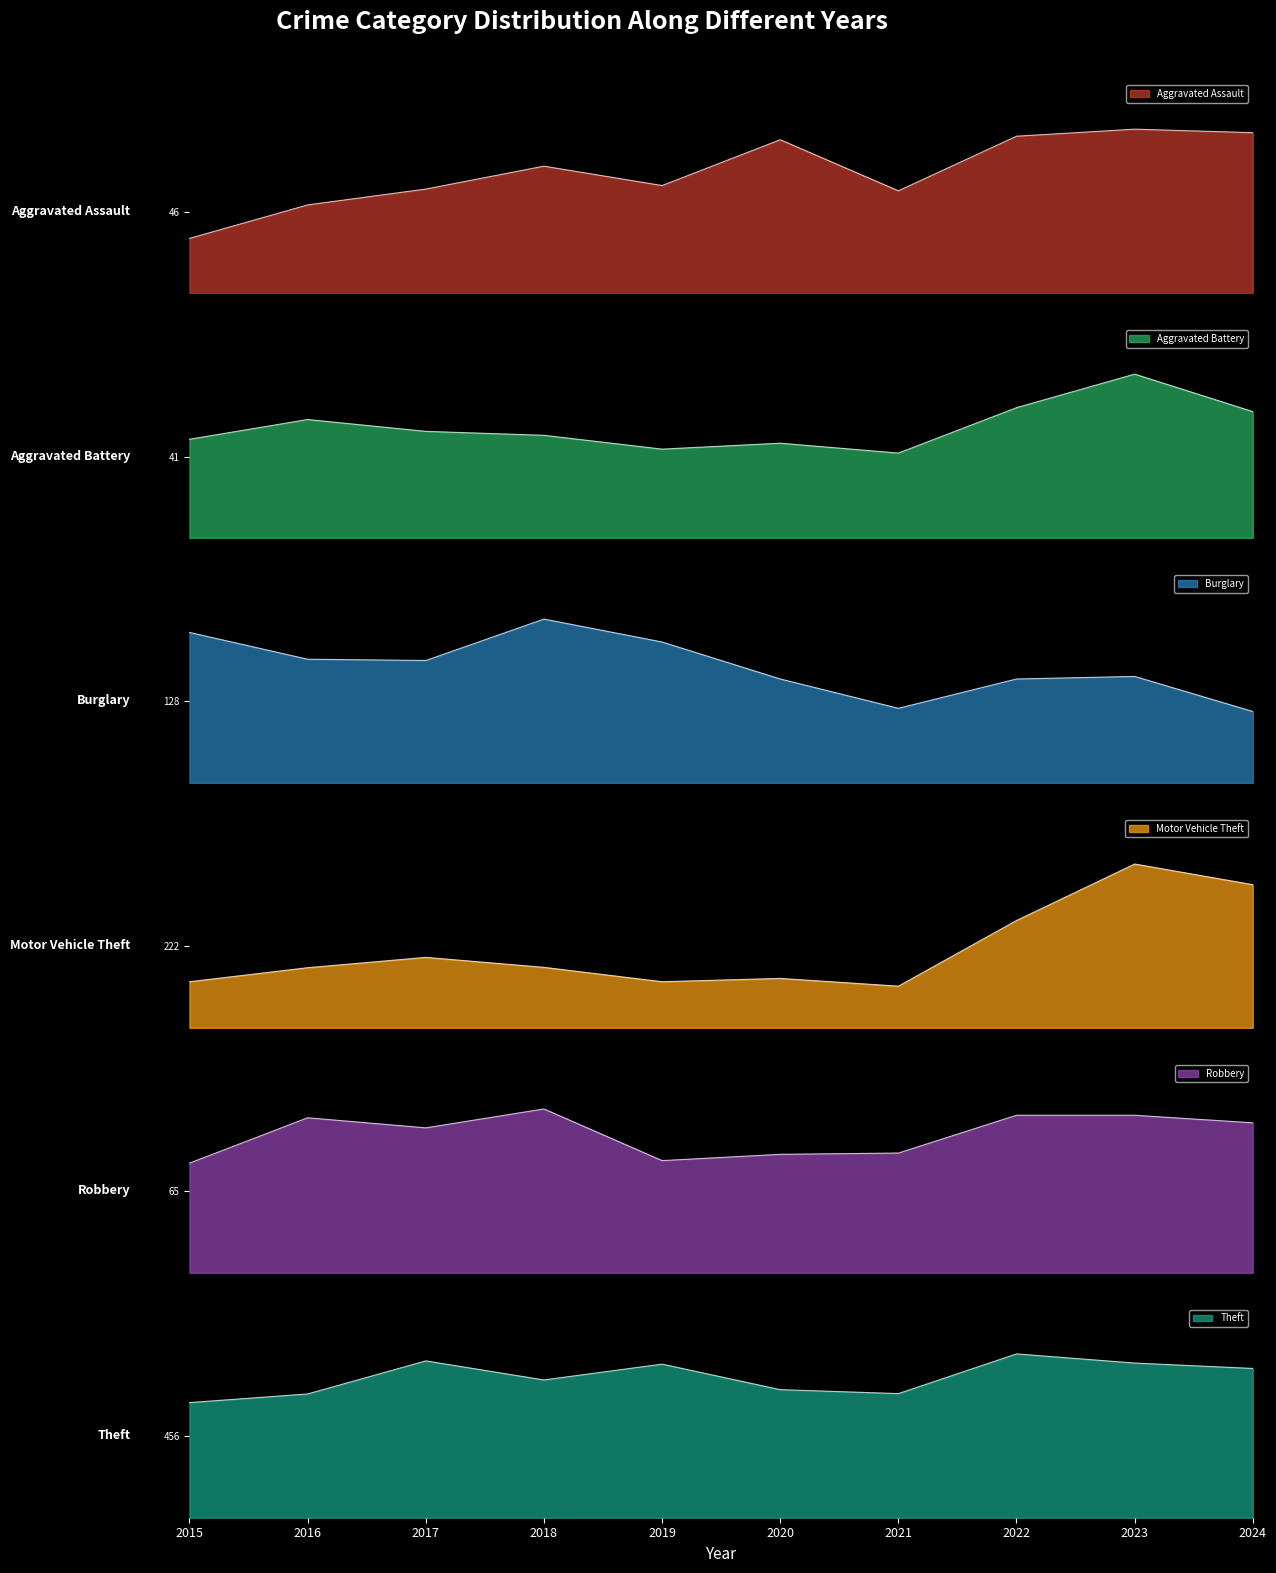

How many categories are shown in the chart?

10